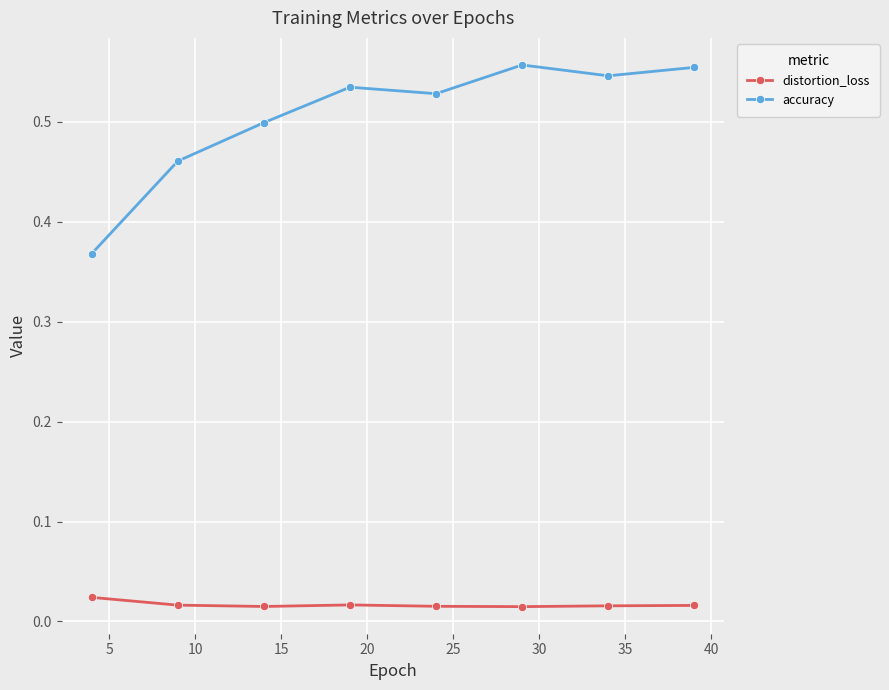

Which series has the largest total across all categories?

accuracy